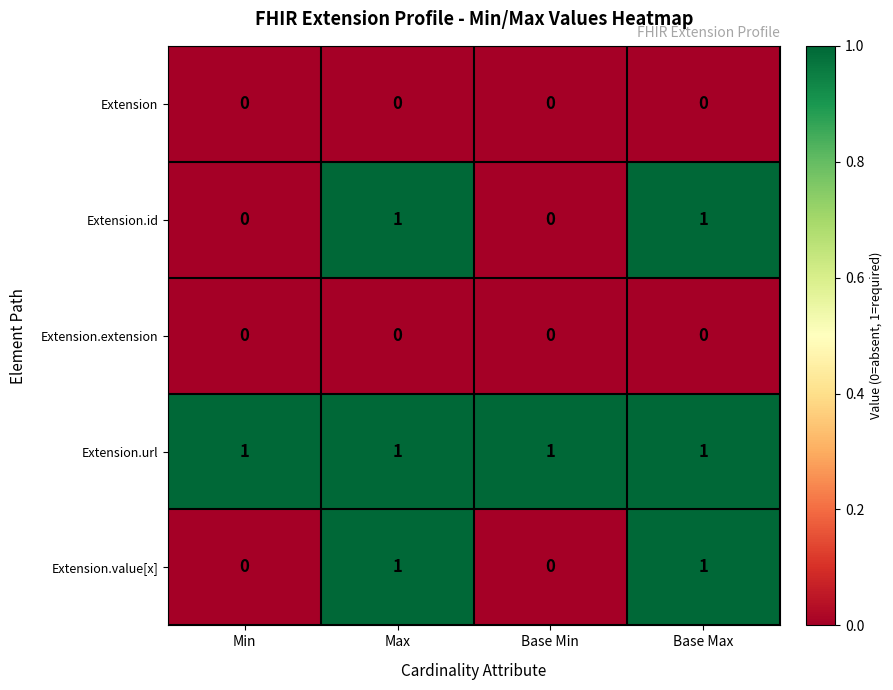

What is the difference between the highest and lowest values at Base Max?

1